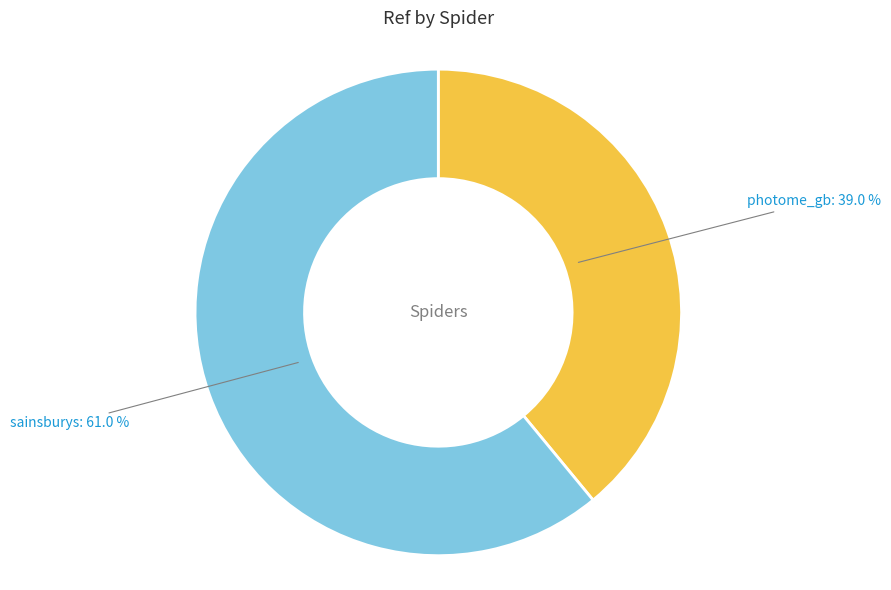

Is there a majority slice in this chart?

Yes